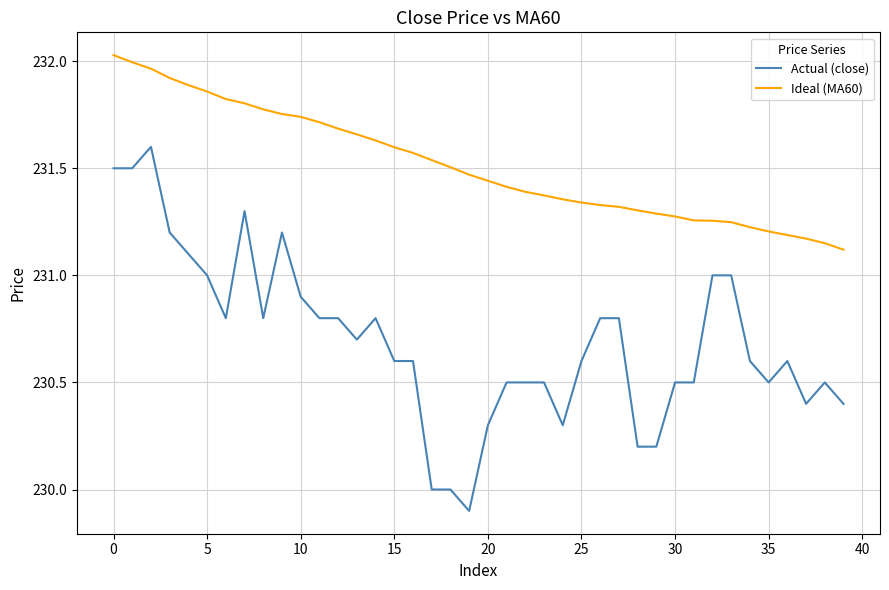

Which series has the largest total across all categories?

Ideal (MA60)